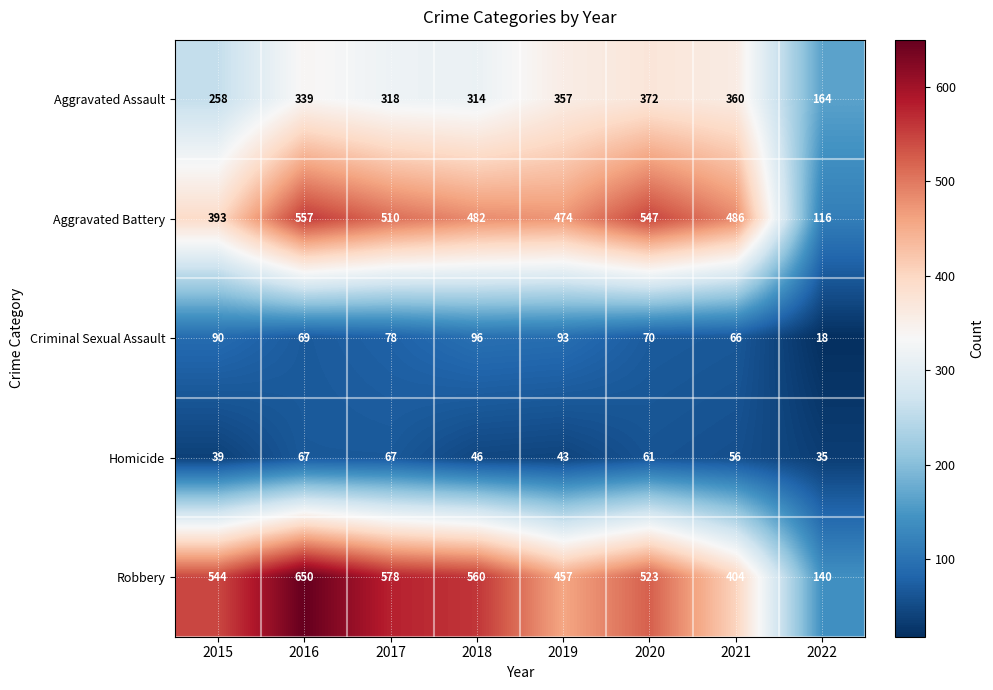

At how many categories does at least one series exceed 368?

7